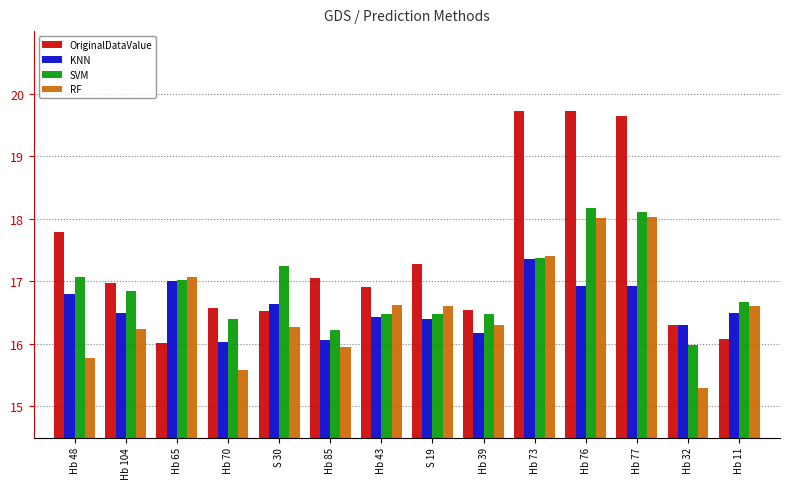

The KNN series shows 16.9 at Hb 77. True or false?

True